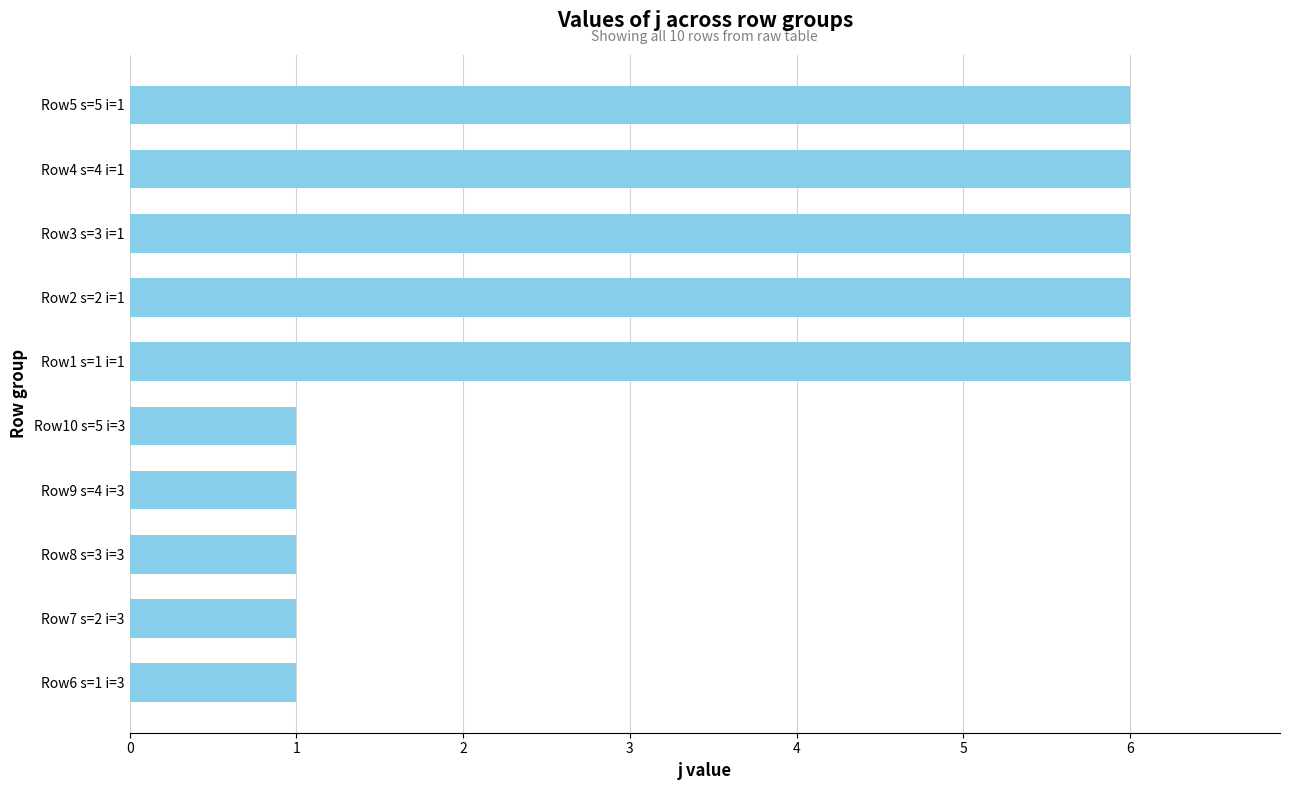

The chart shows a value of 6 at Row3 s=3 i=1. True or false?

True